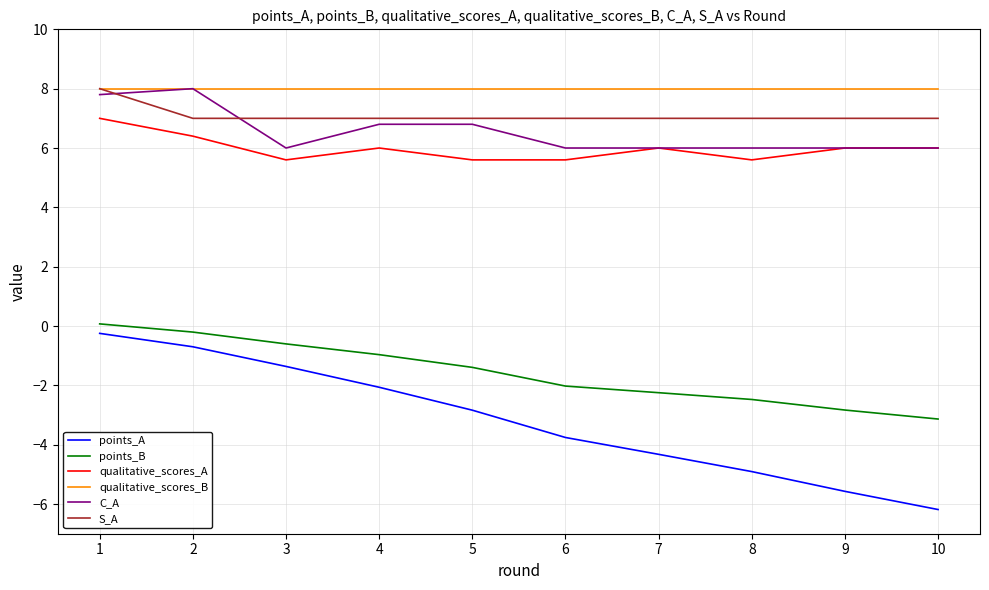

Count the number of data series in this chart.

6